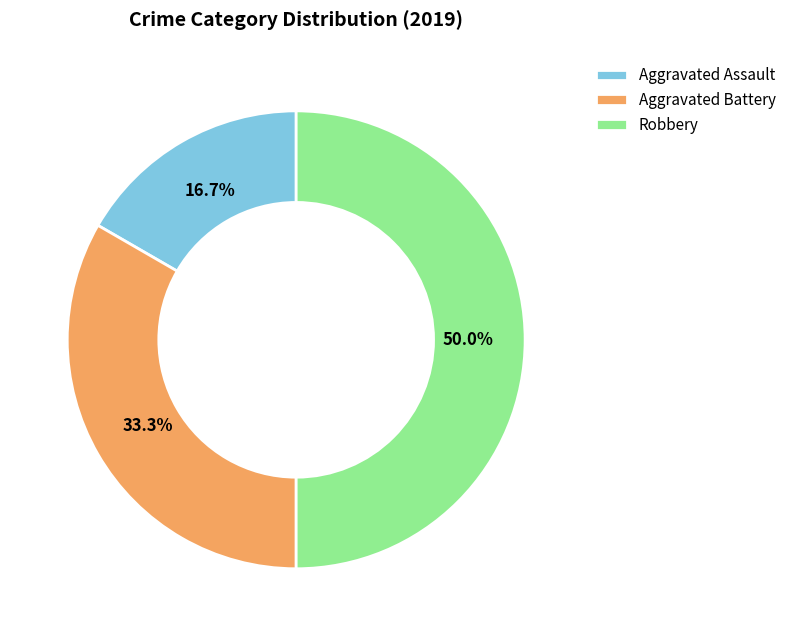

What is the smallest slice in the pie chart?

Aggravated Assault